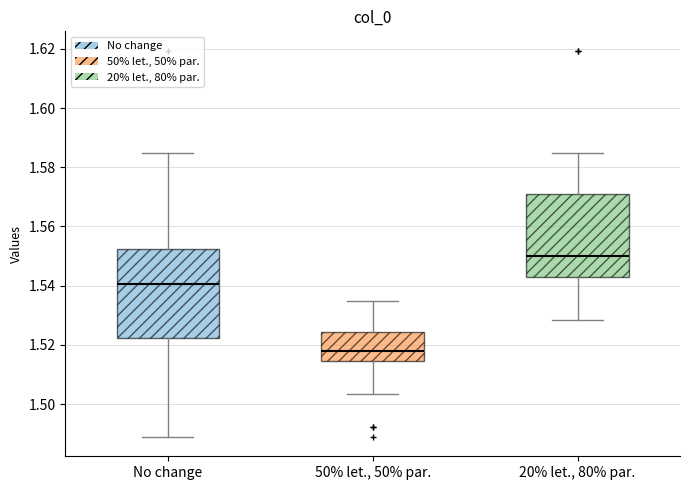

Reading left to right, transcribe this box plot: for each box, give where its median line is, the range the box spans, and where its two whiskers end, as read against the y-axis. The values are not printed on the chart, so give them approximately, as read against the axis.

No change: median 1.540, box 1.522 to 1.552, whiskers 1.488 to 1.584
50% let., 50% par.: median 1.518, box 1.514 to 1.524, whiskers 1.504 to 1.534
20% let., 80% par.: median 1.550, box 1.544 to 1.572, whiskers 1.528 to 1.584